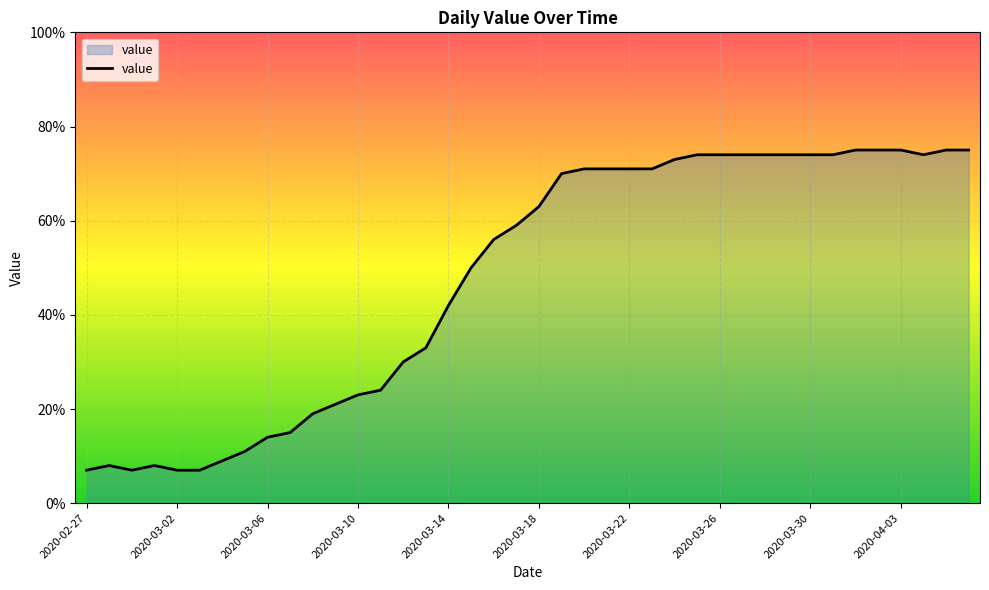

What is the minimum value shown in the chart?

7